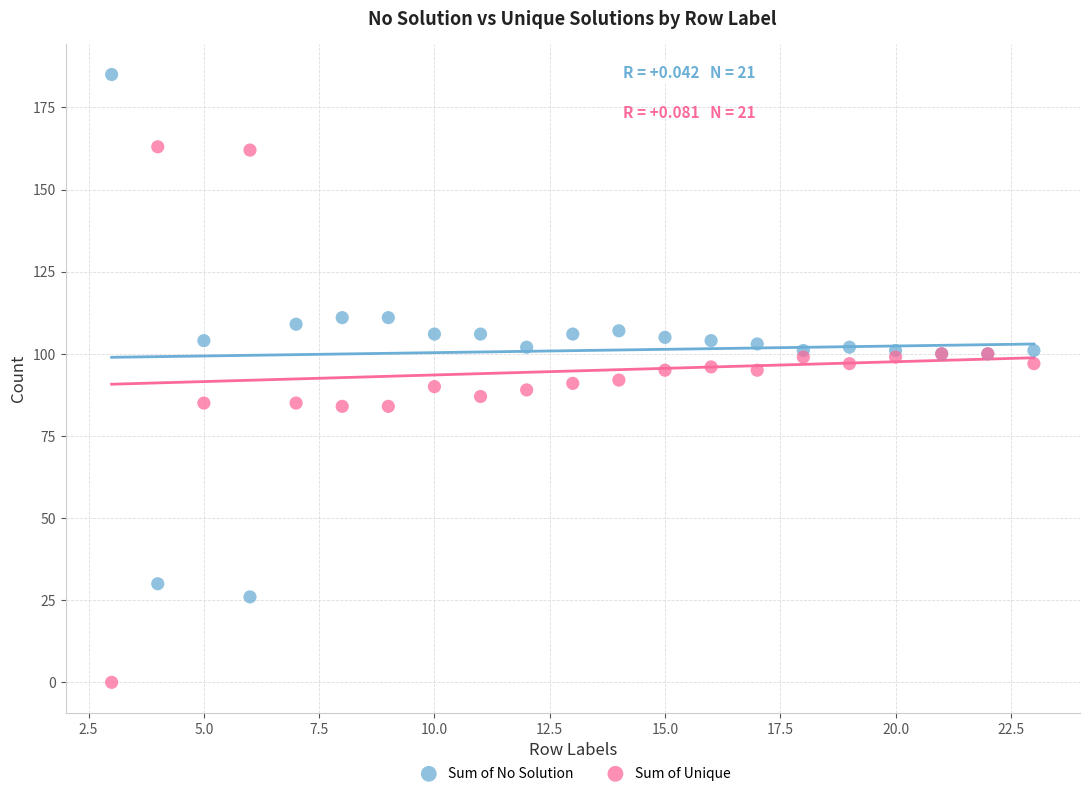

What is the X range (max minus min) for the scatter plot?

20